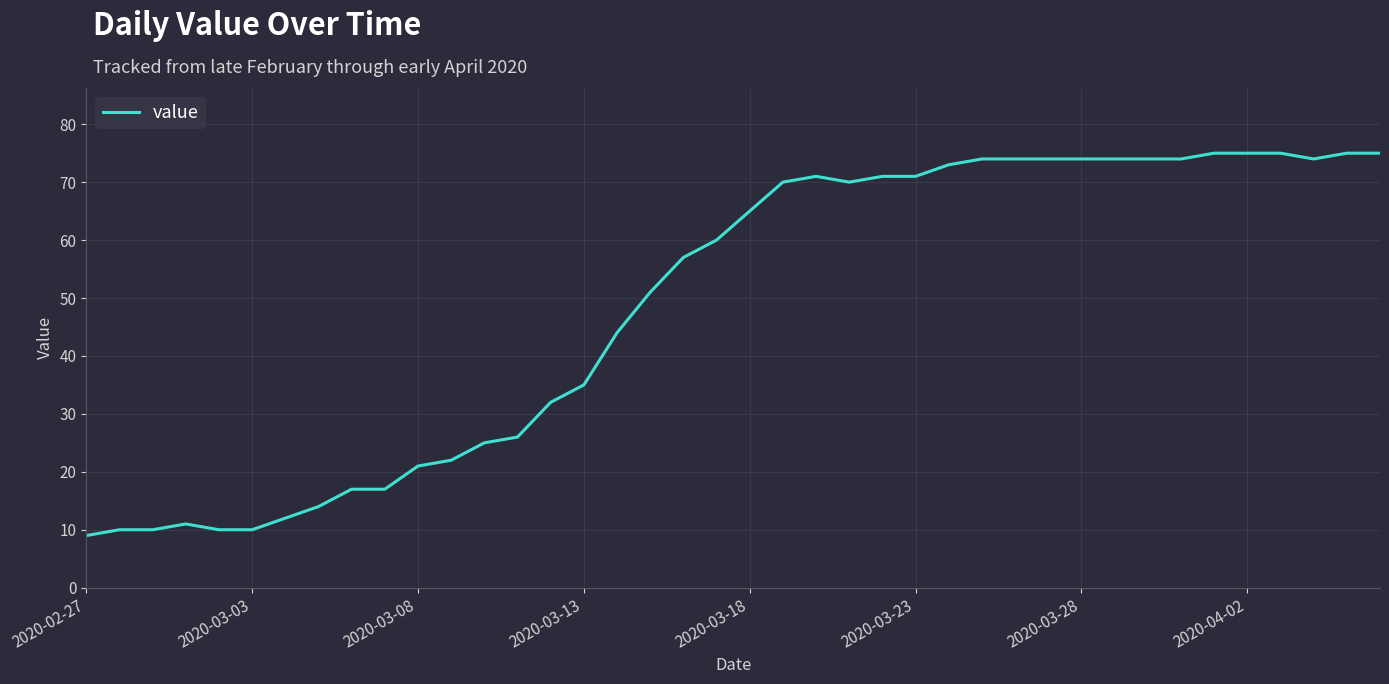

What is the maximum value shown in the chart?

75